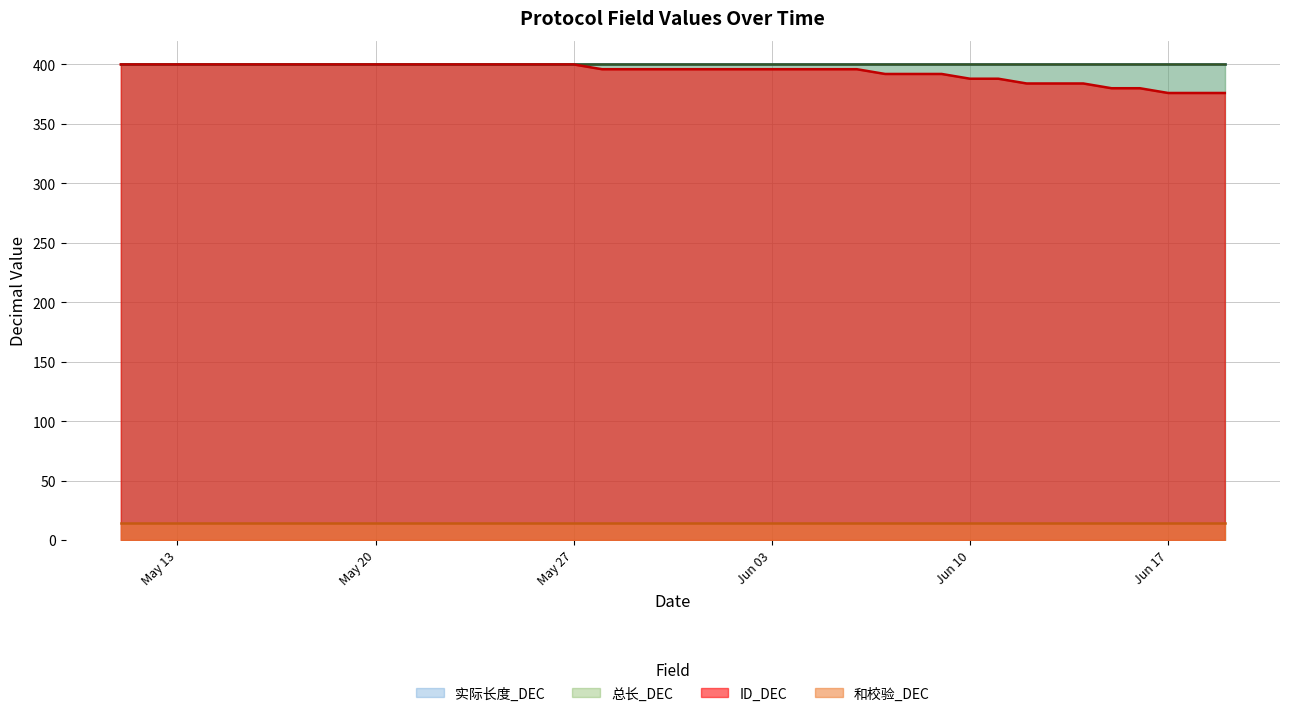

What is the approximate value of 和校验_DEC at 2025-05-14?

14